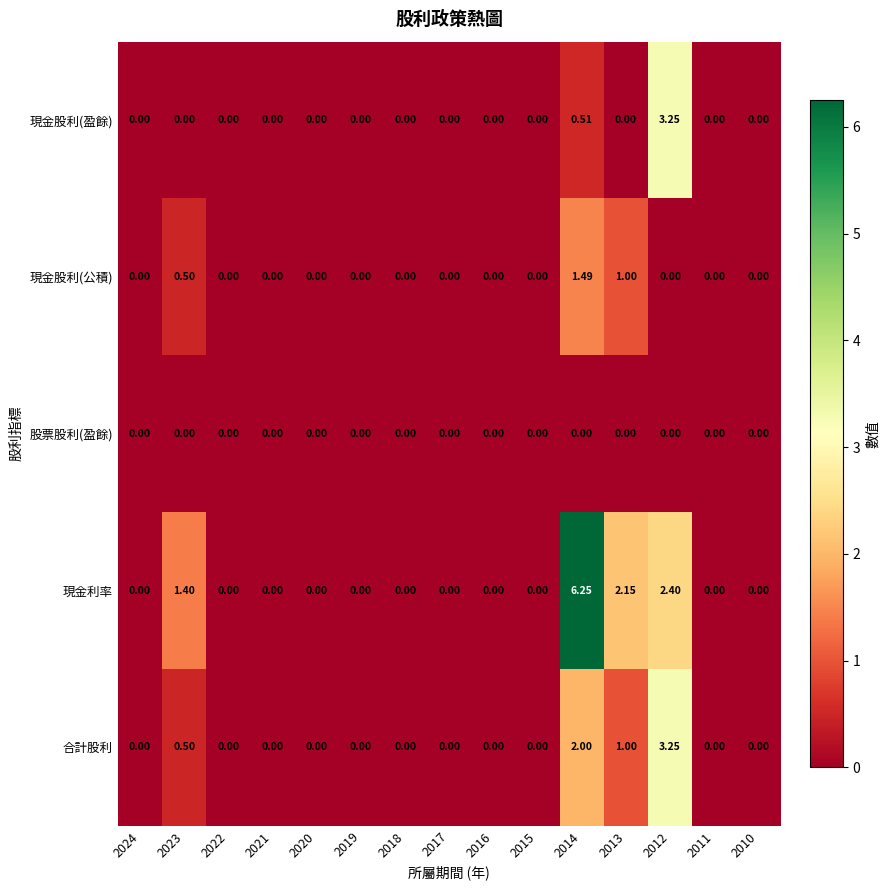

At how many categories does at least one series exceed 3?

2